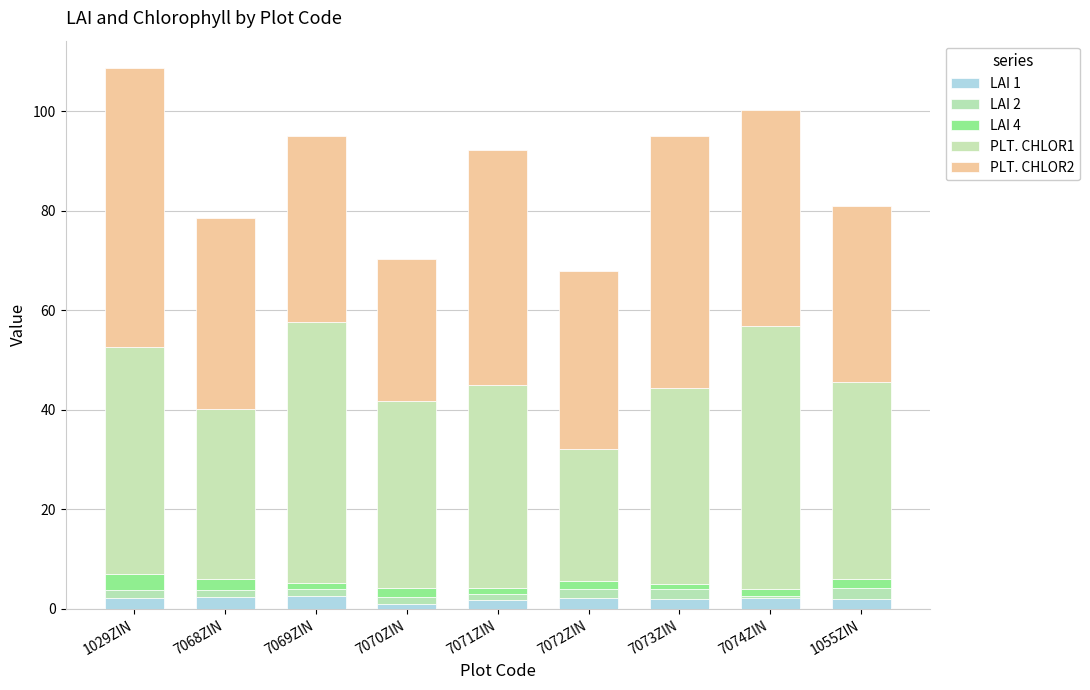

Rank the series at 7068ZIN from lowest to highest value.

LAI 2, LAI 4, LAI 1, PLT. CHLOR1, PLT. CHLOR2